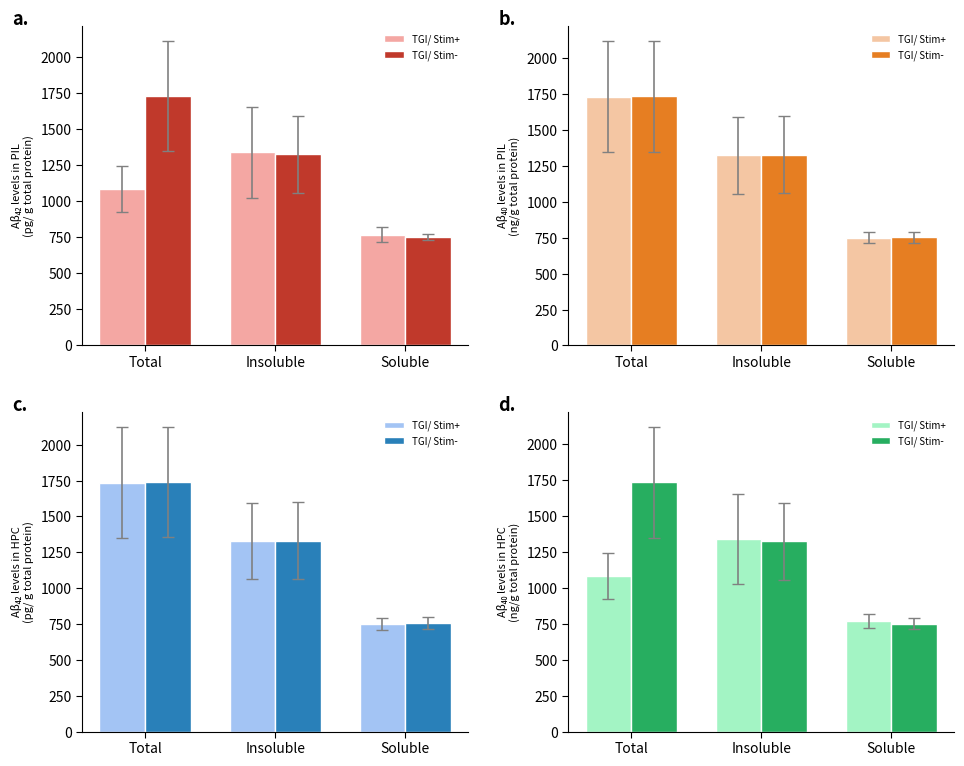

What is the total value across all series at Insoluble?

2664.5